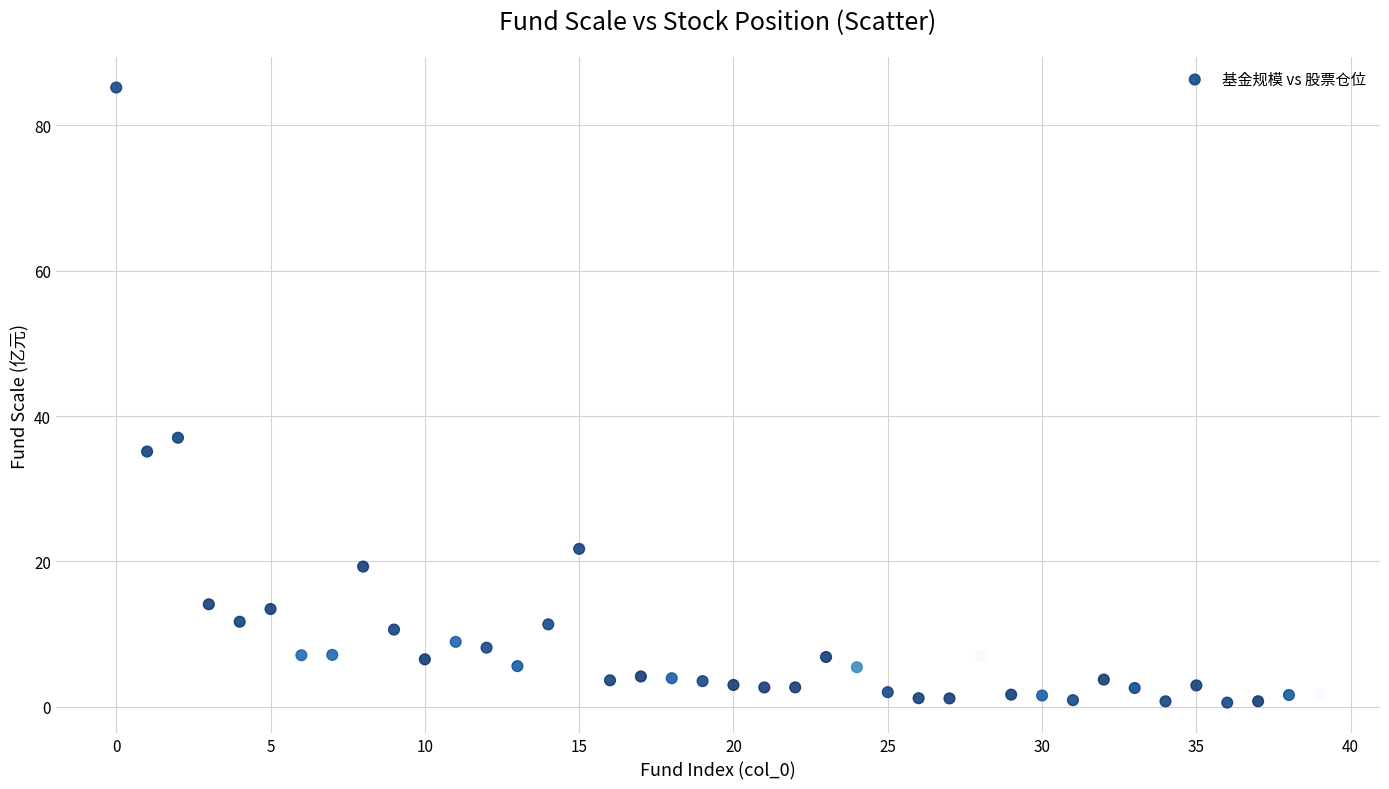

What Y value in the scatter plot is closest to 42?

37.0